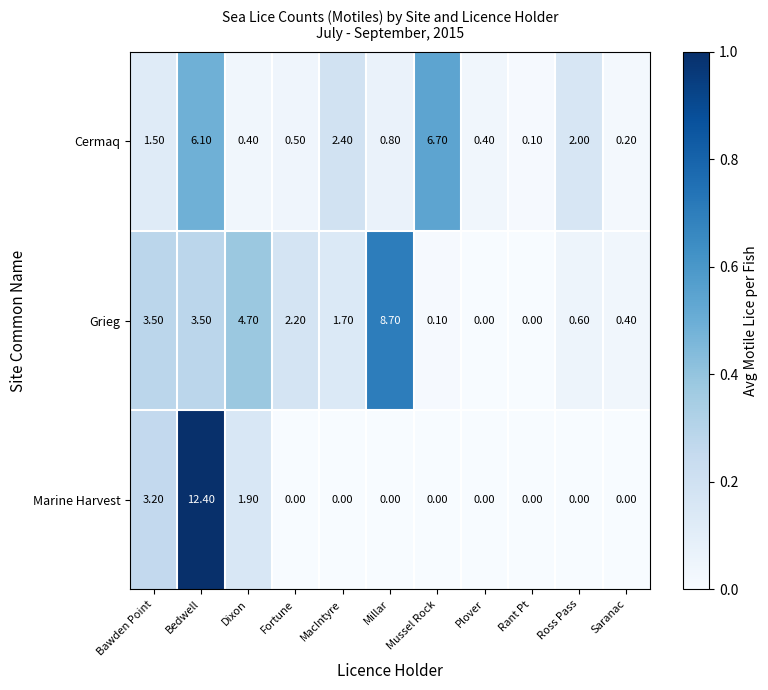

Is the value of Cermaq at Saranac greater than the value of Grieg at Ross Pass?

No